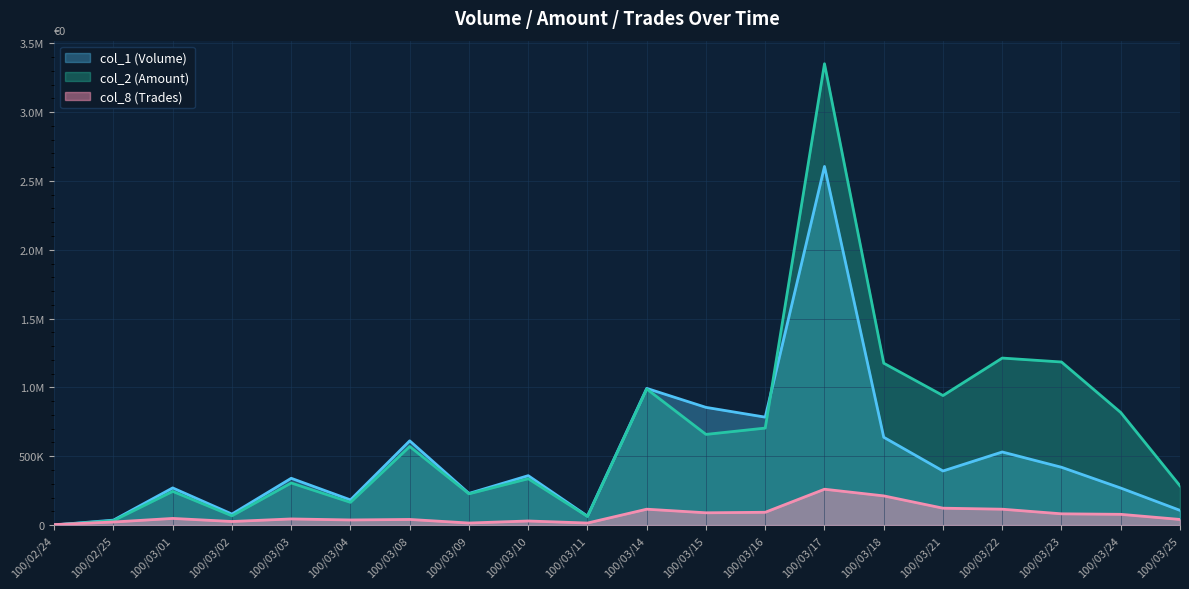

How many series are shown in this chart?

3